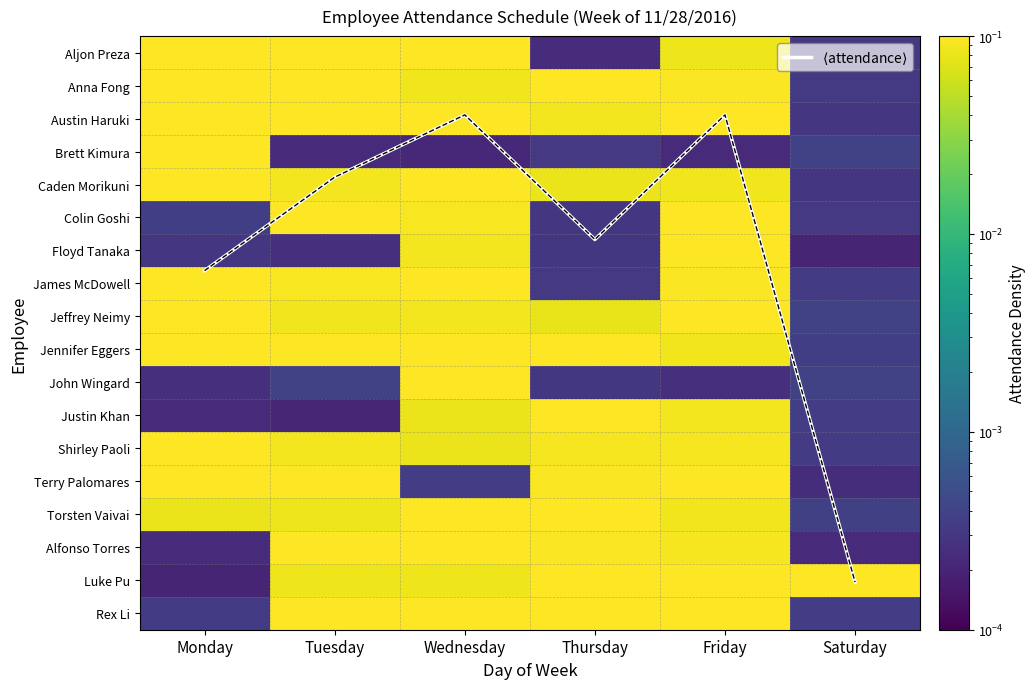

Rank the categories by Aljon Preza value from highest to lowest.

Wednesday, Monday, Tuesday, Friday, Saturday, Thursday